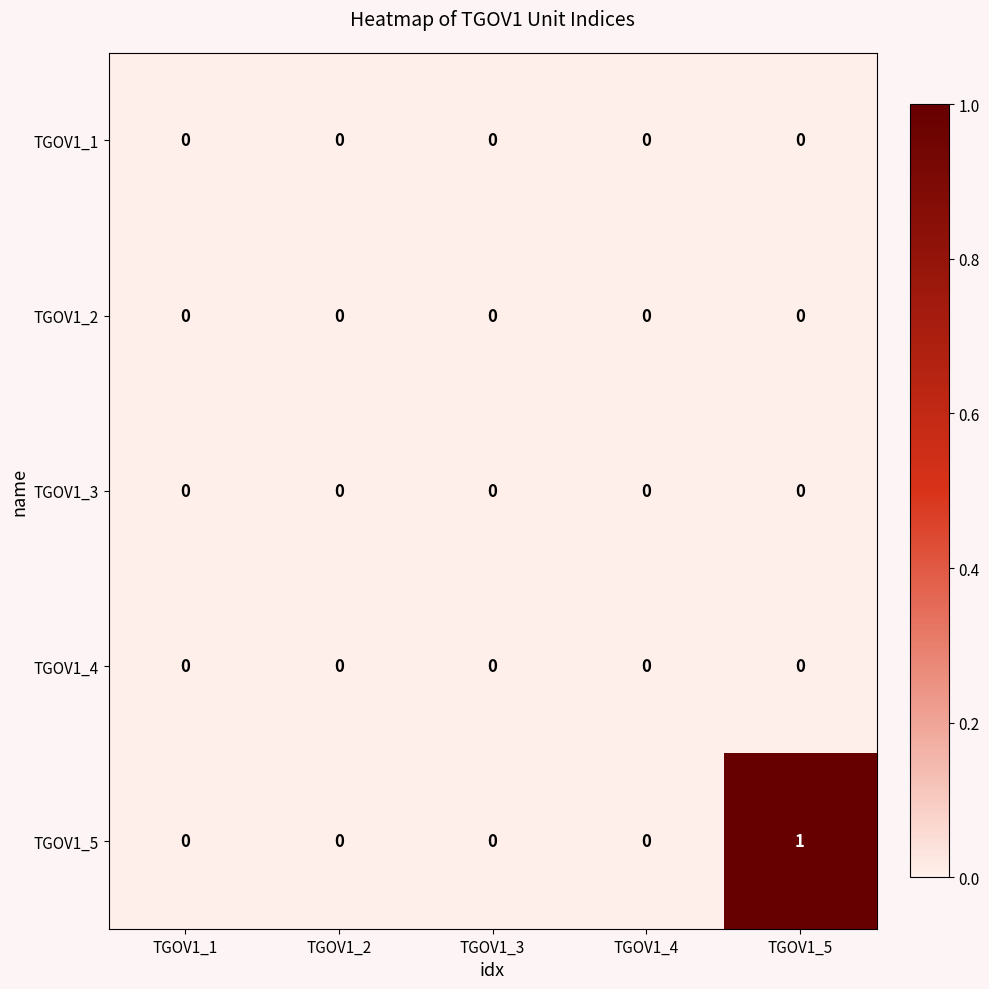

The value of TGOV1_5 at TGOV1_2 is -1. True or false?

False